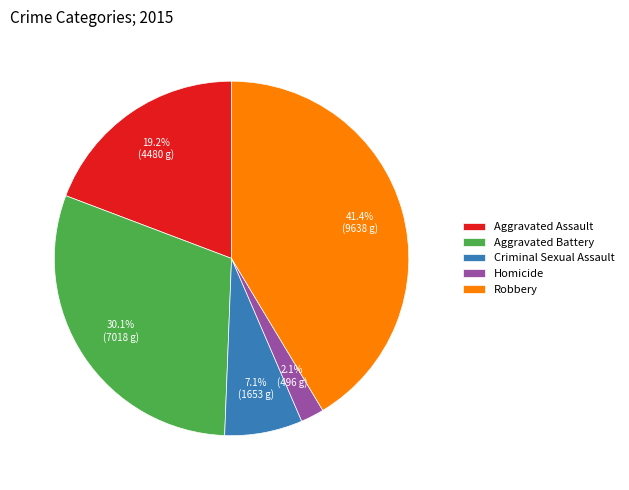

True or false: Homicide accounts for 2% of the total.

True